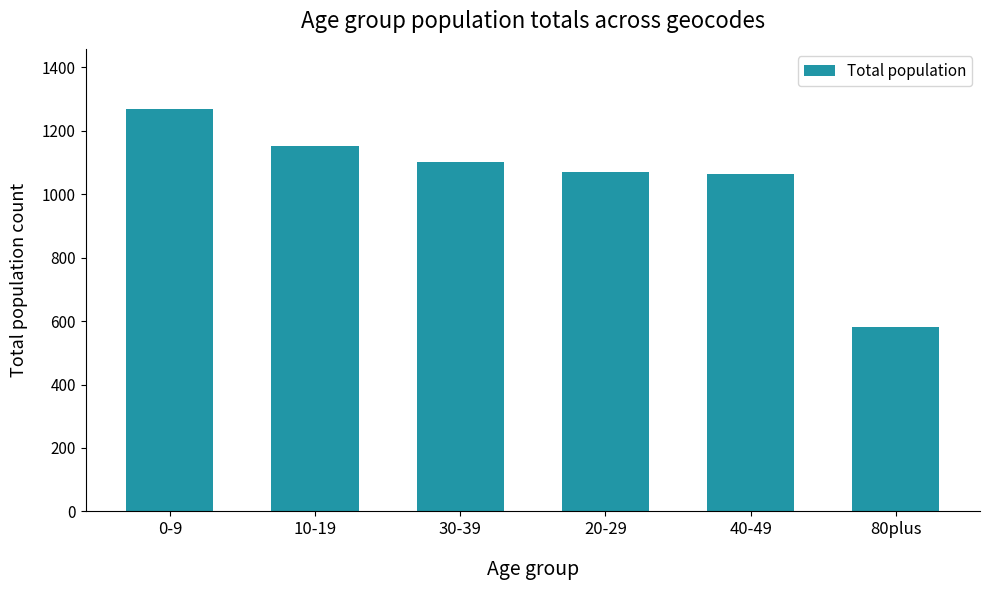

What is the sum of all values?

6234